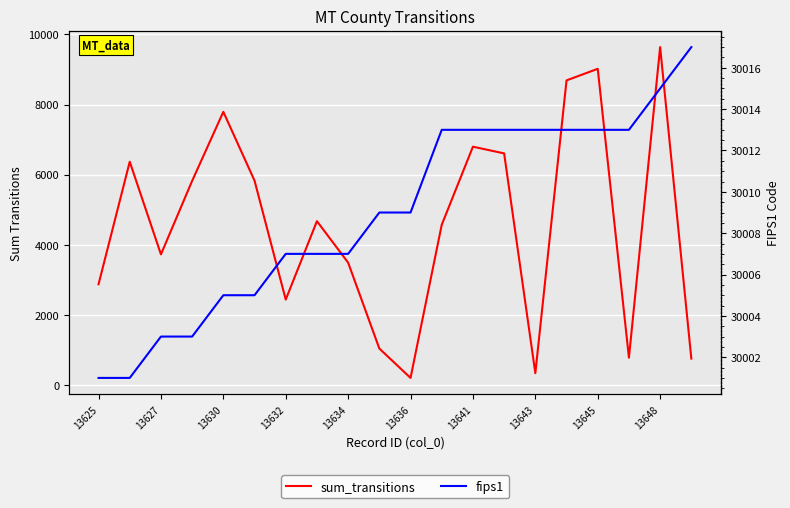

At how many categories does at least one series exceed 28065?

20